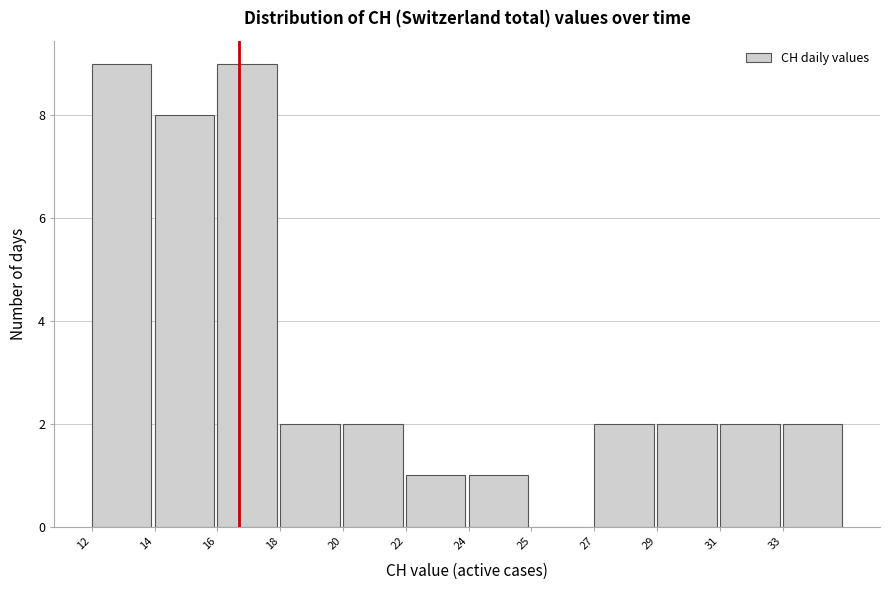

Reading left to right, list all the values displayed in this chart.

12=9	14=8	16=9	18=2	20=2	22=1	24=1	25=0	27=2	29=2	31=2	33=2